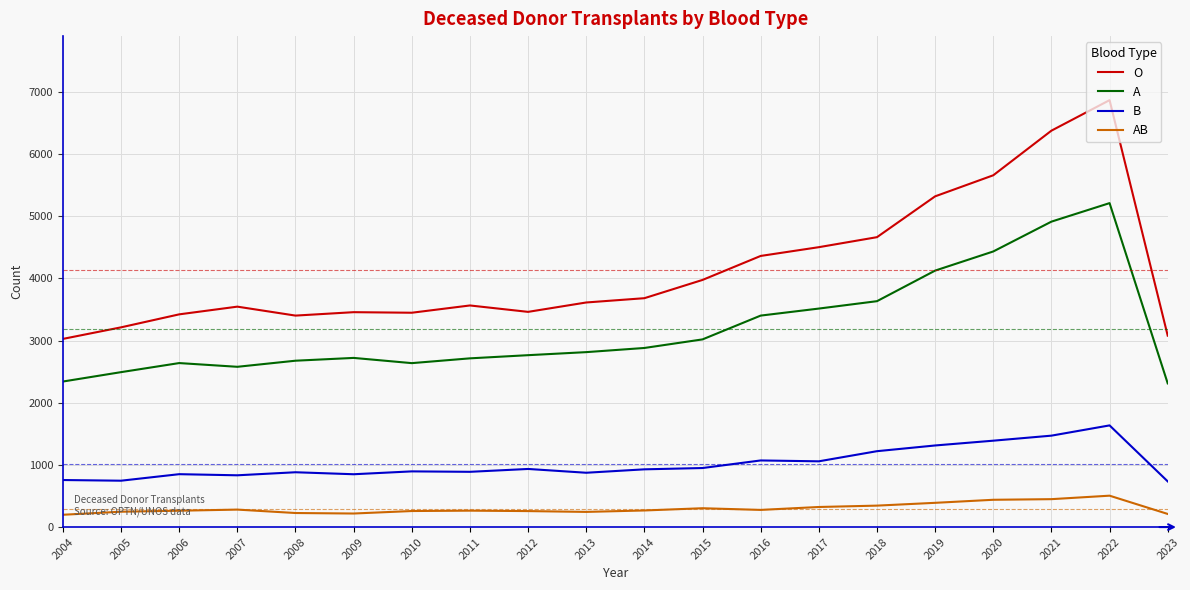

What is the spread (max minus min) of values at 2012?

3206